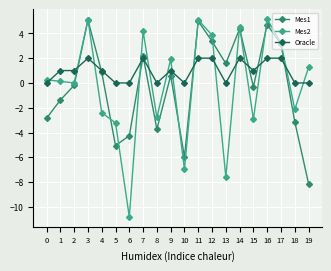

True or false: Mes1 has a value of 1.5 at 12.

False